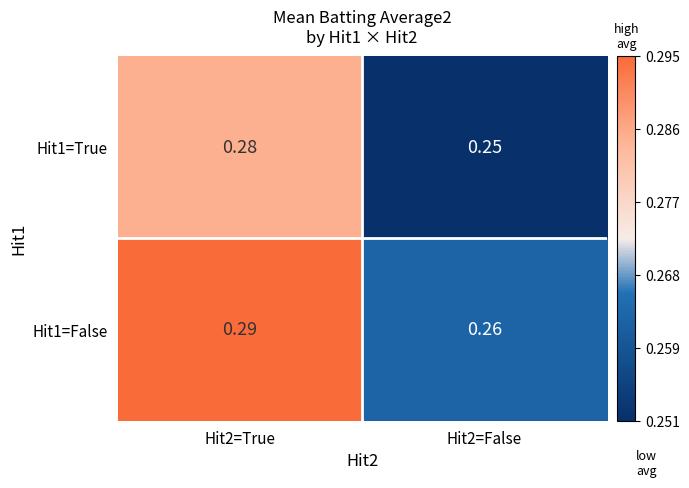

Which series has the largest total across all categories?

Hit1=False